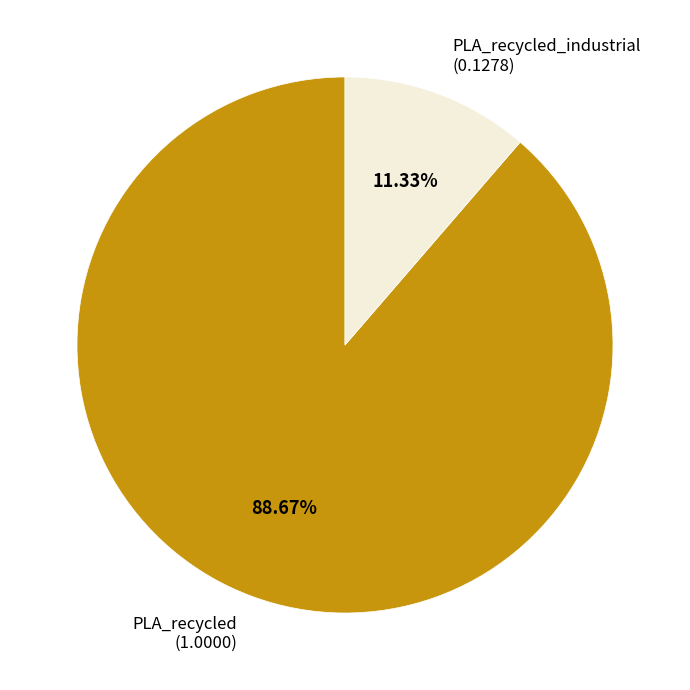

Does PLA_recycled represent more than half of the total?

Yes